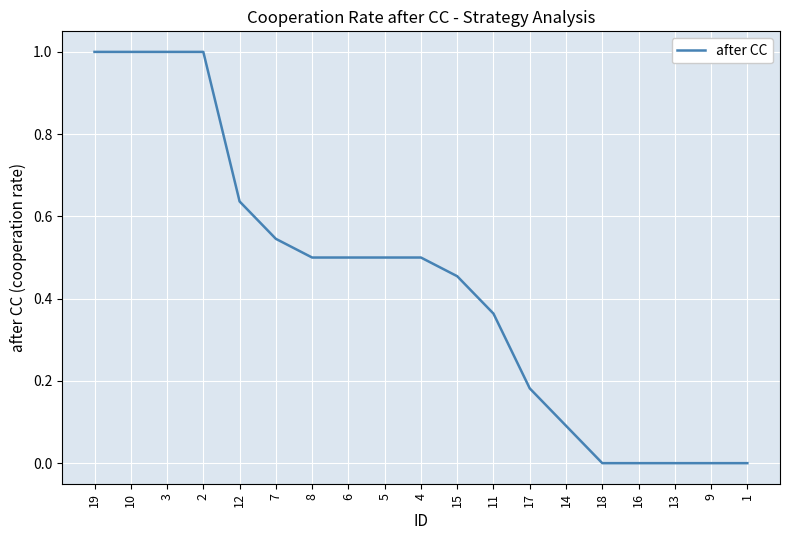

What is the difference between the maximum and minimum values?

1.0